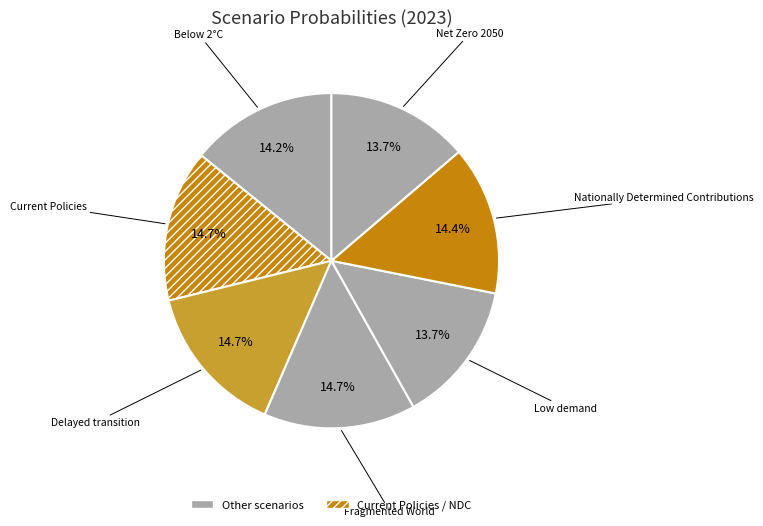

Count the number of slices in the pie.

7